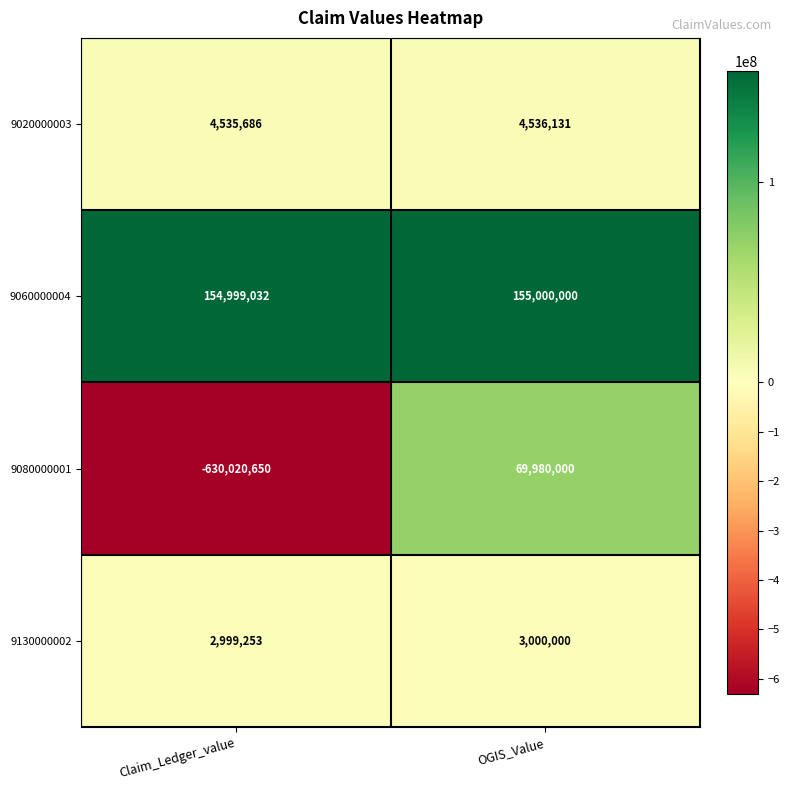

Which label corresponds to the largest value in the chart?

OGIS_Value